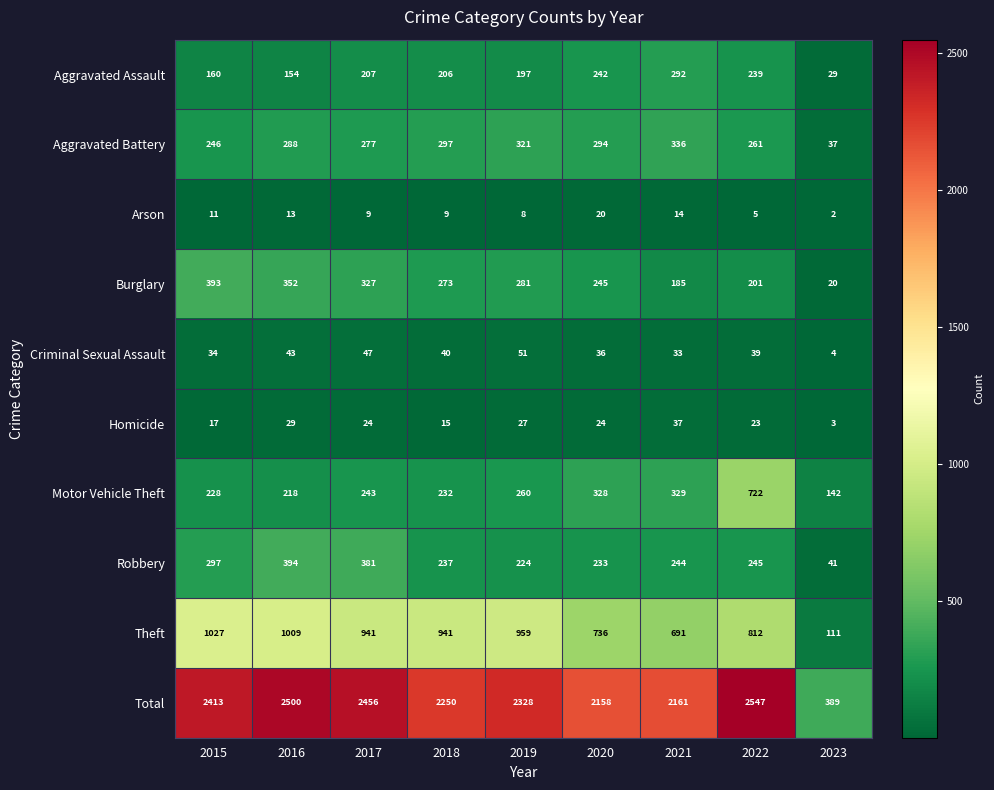

What is the difference between the maximum and minimum values in the Criminal Sexual Assault series?

47